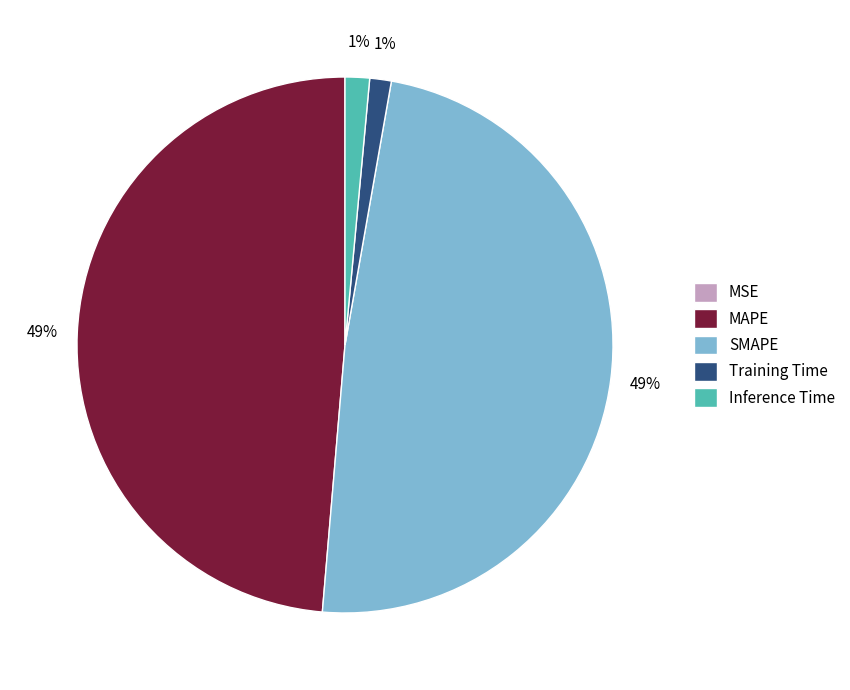

Is there a majority slice in this chart?

No